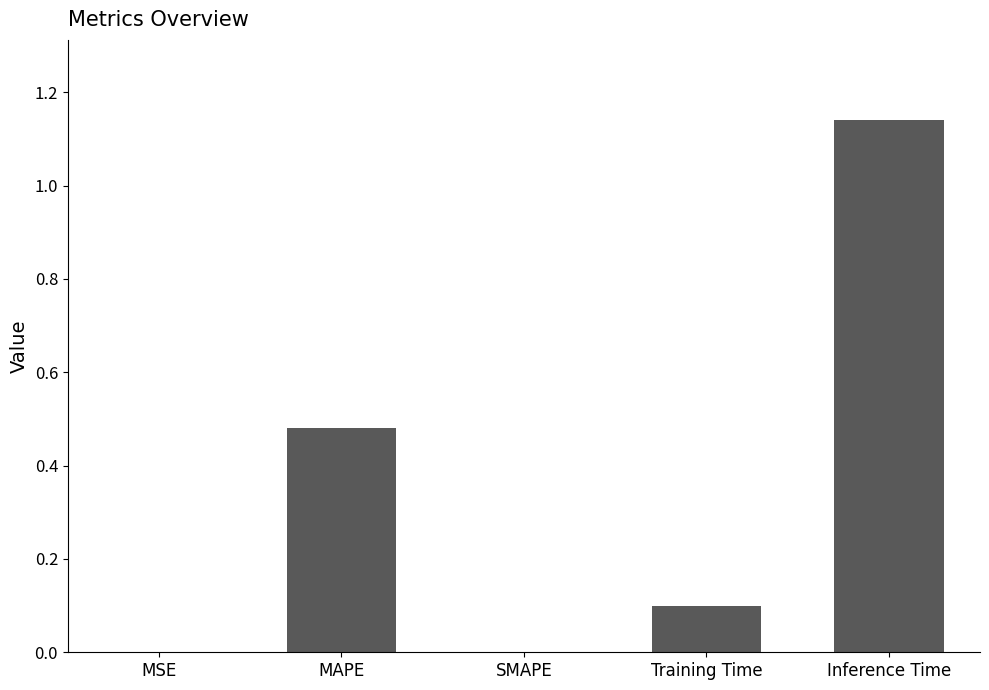

What is the change in value from MSE to MAPE?

+0.5